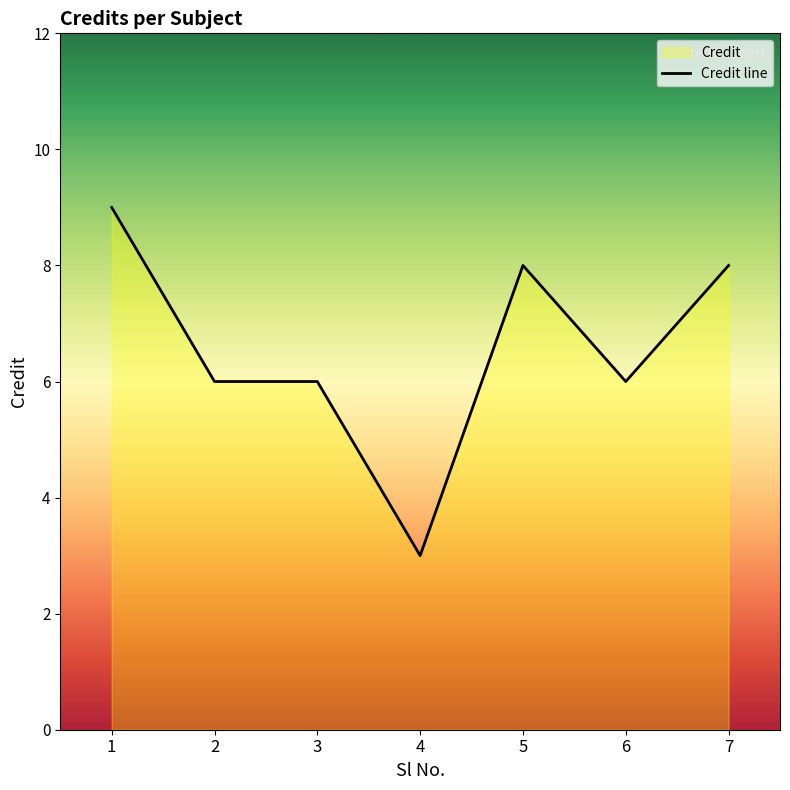

How many lines are shown in the chart?

1